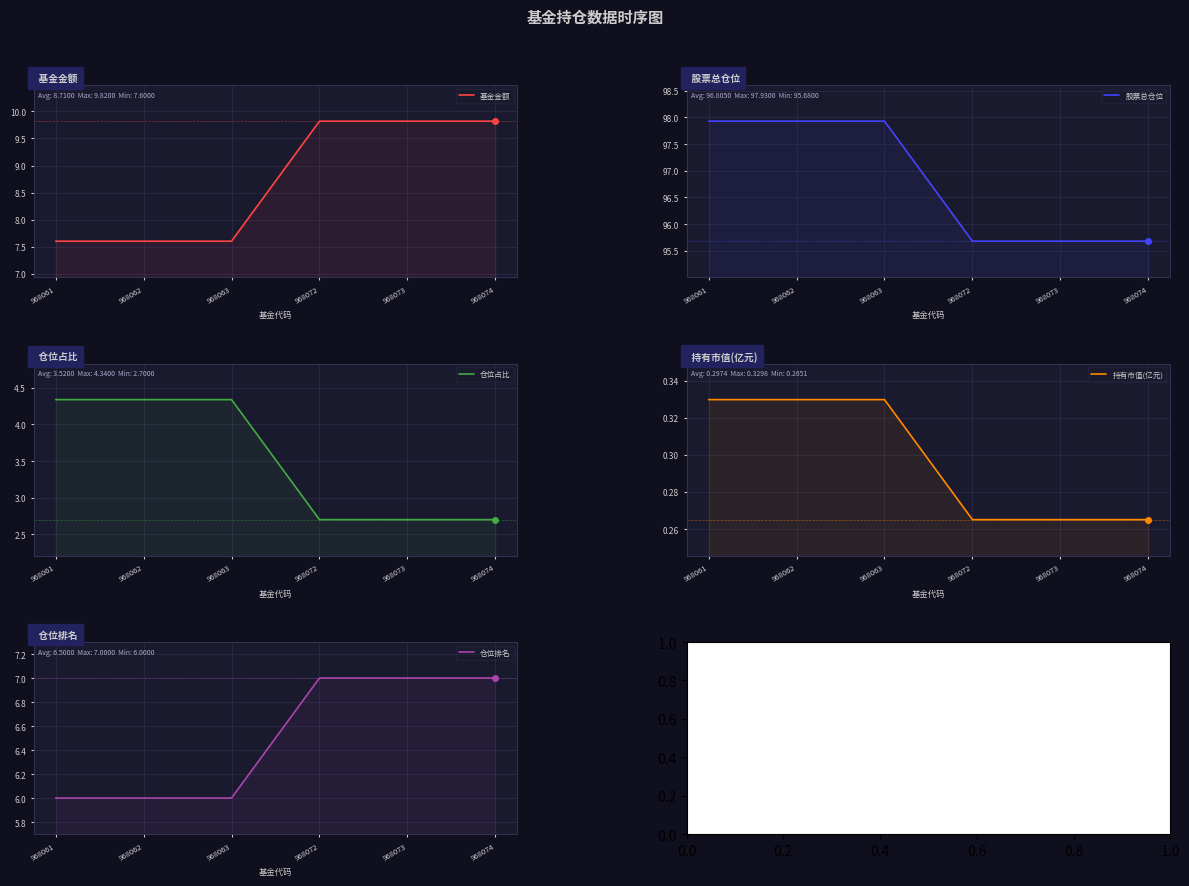

Which category has the highest value in the 仓位占比 series?

968061